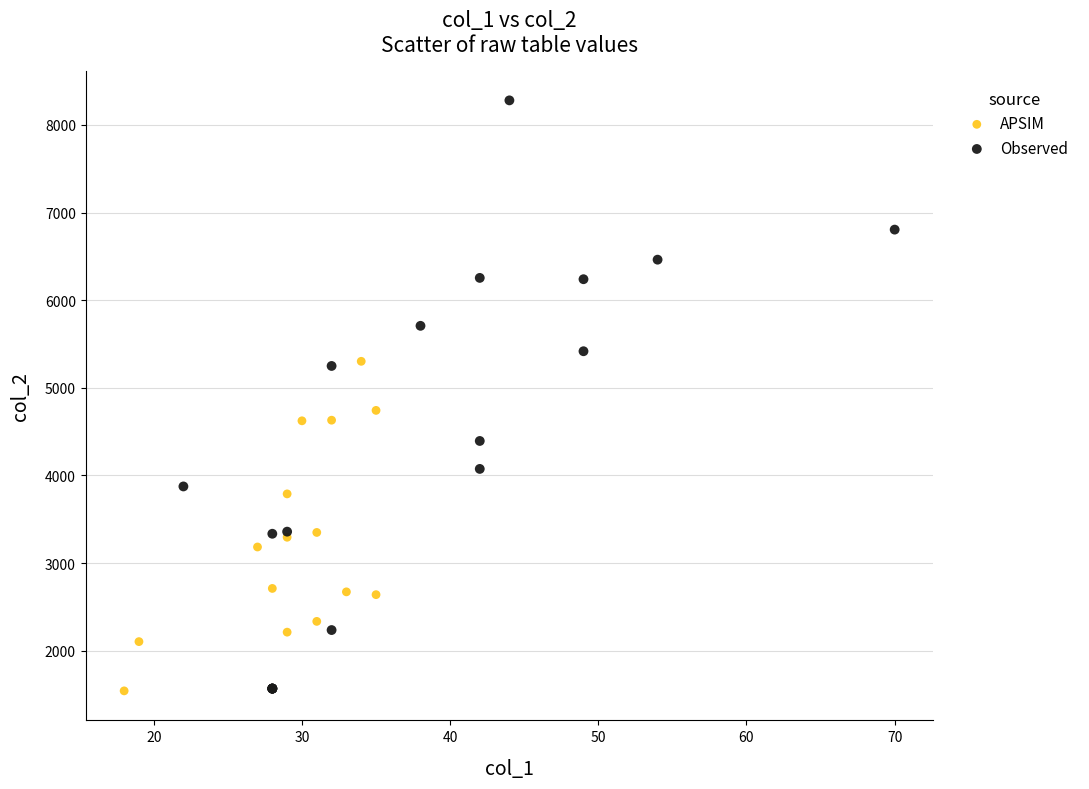

Which series reaches the maximum Y coordinate?

Observed